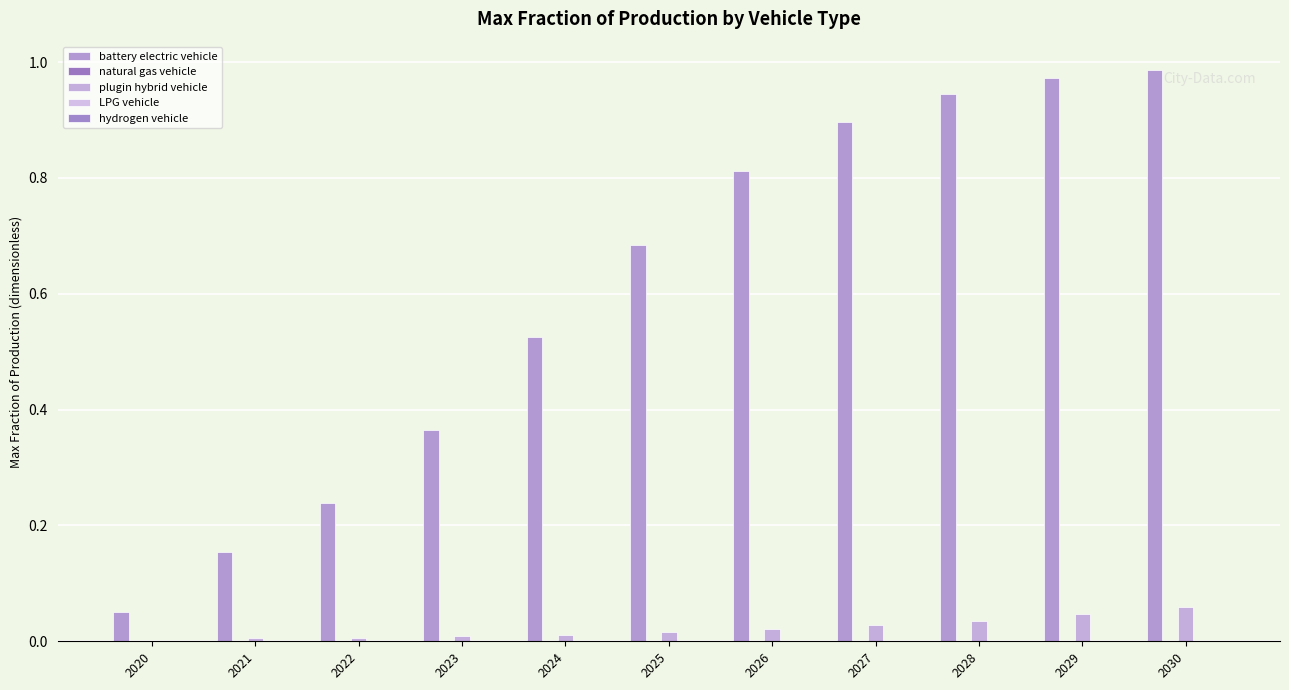

Is the value of battery electric vehicle at 2026 greater than the value of hydrogen vehicle at 2028?

Yes